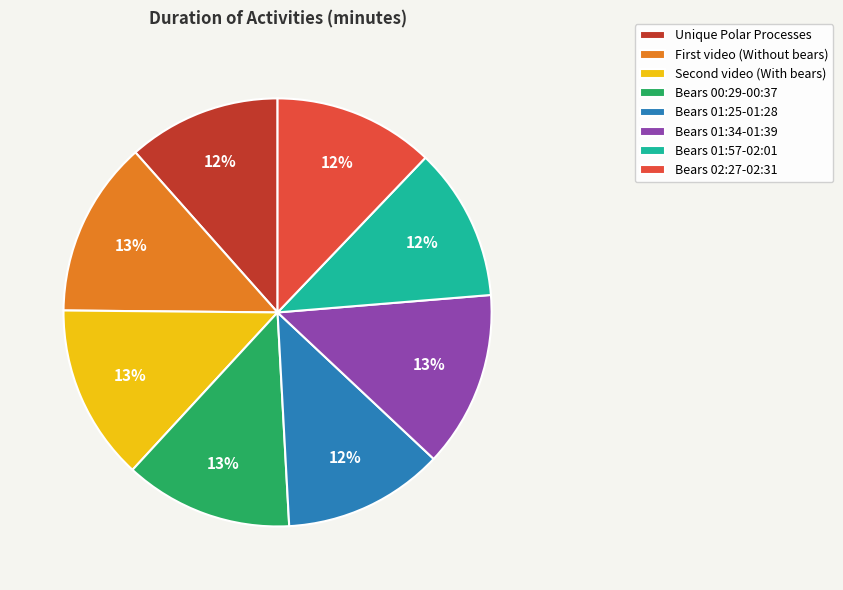

Is Bears 02:27-02:31 the majority of the pie?

No